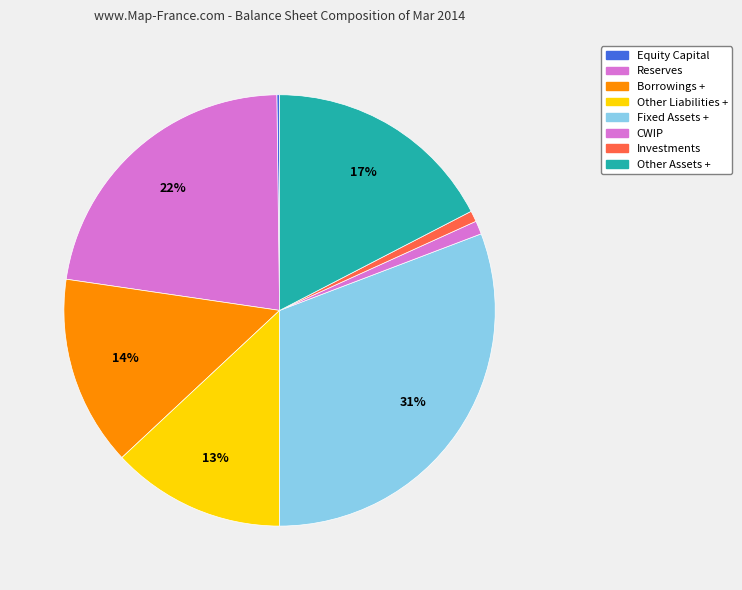

The Reserves slice represents 22% of the pie. True or false?

True